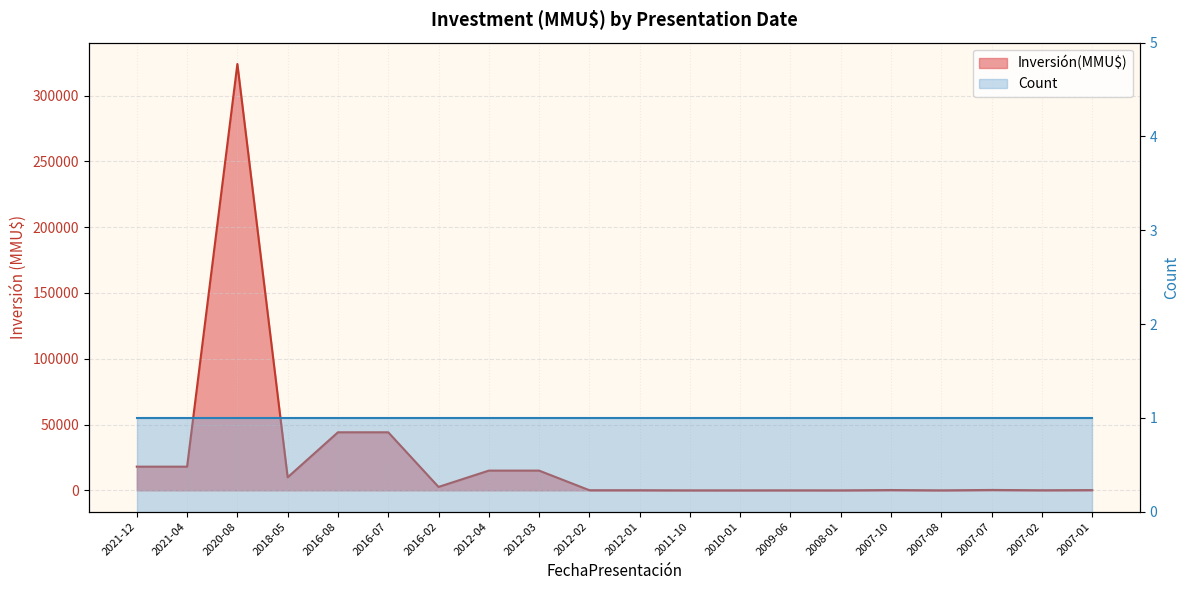

What is the difference between the second highest and minimum values?

44130